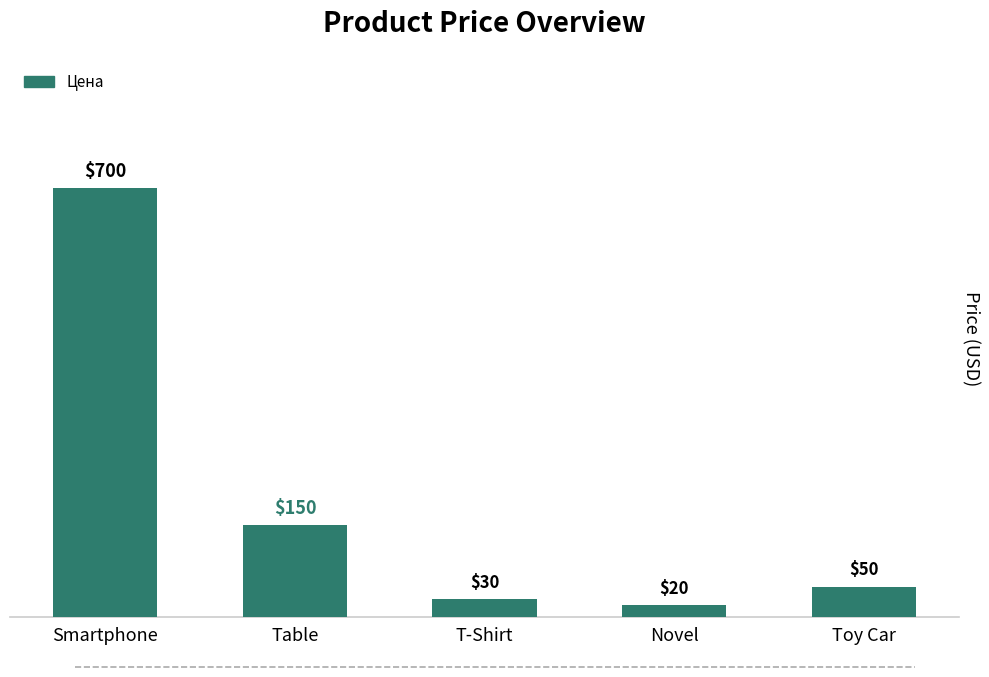

What is the change in value from Table to Novel?

-130